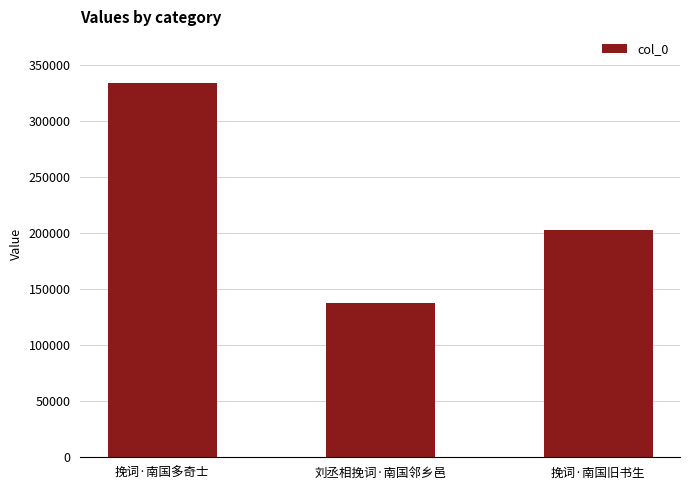

How many values are between 137792 and 333472?

3